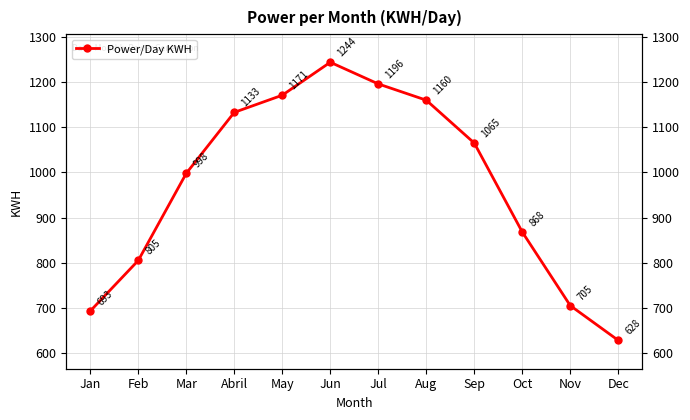

At which category does the chart reach its peak across all series?

Jun